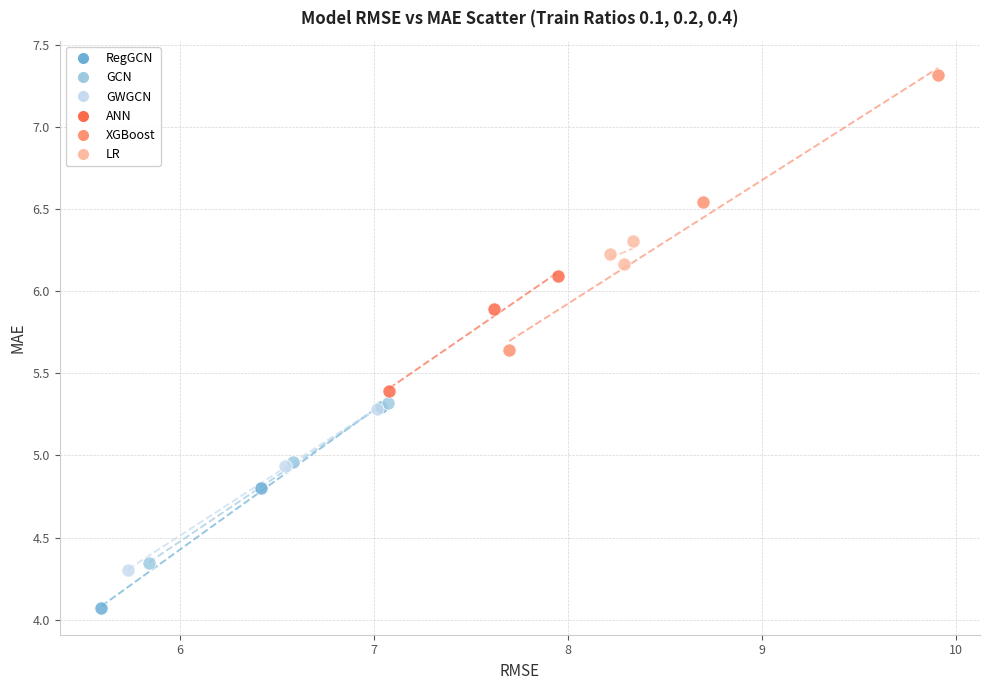

Which series contains the lowest Y value?

RegGCN